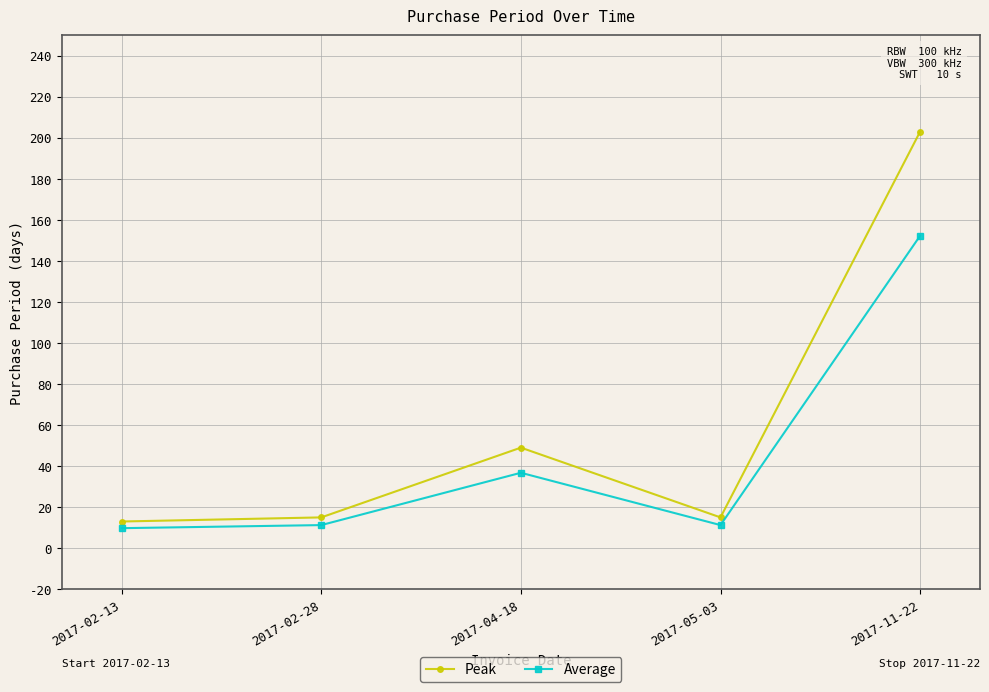

At how many categories does at least one series exceed 130?

1